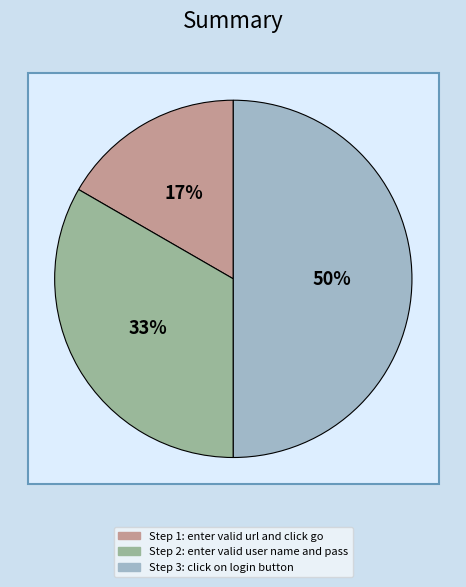

Is click on login button the majority of the pie?

No